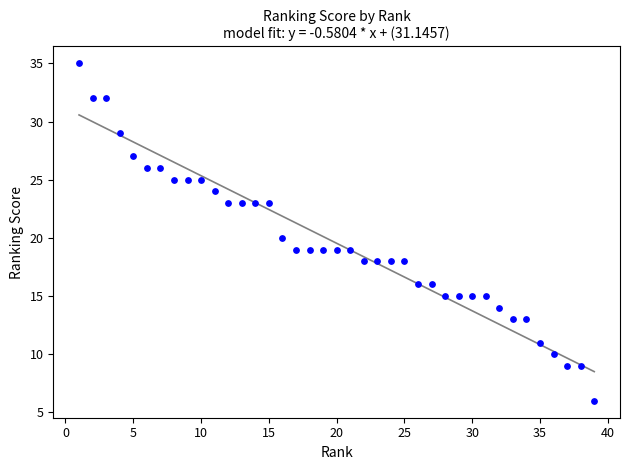

What is the range of X values (max minus min)?

38